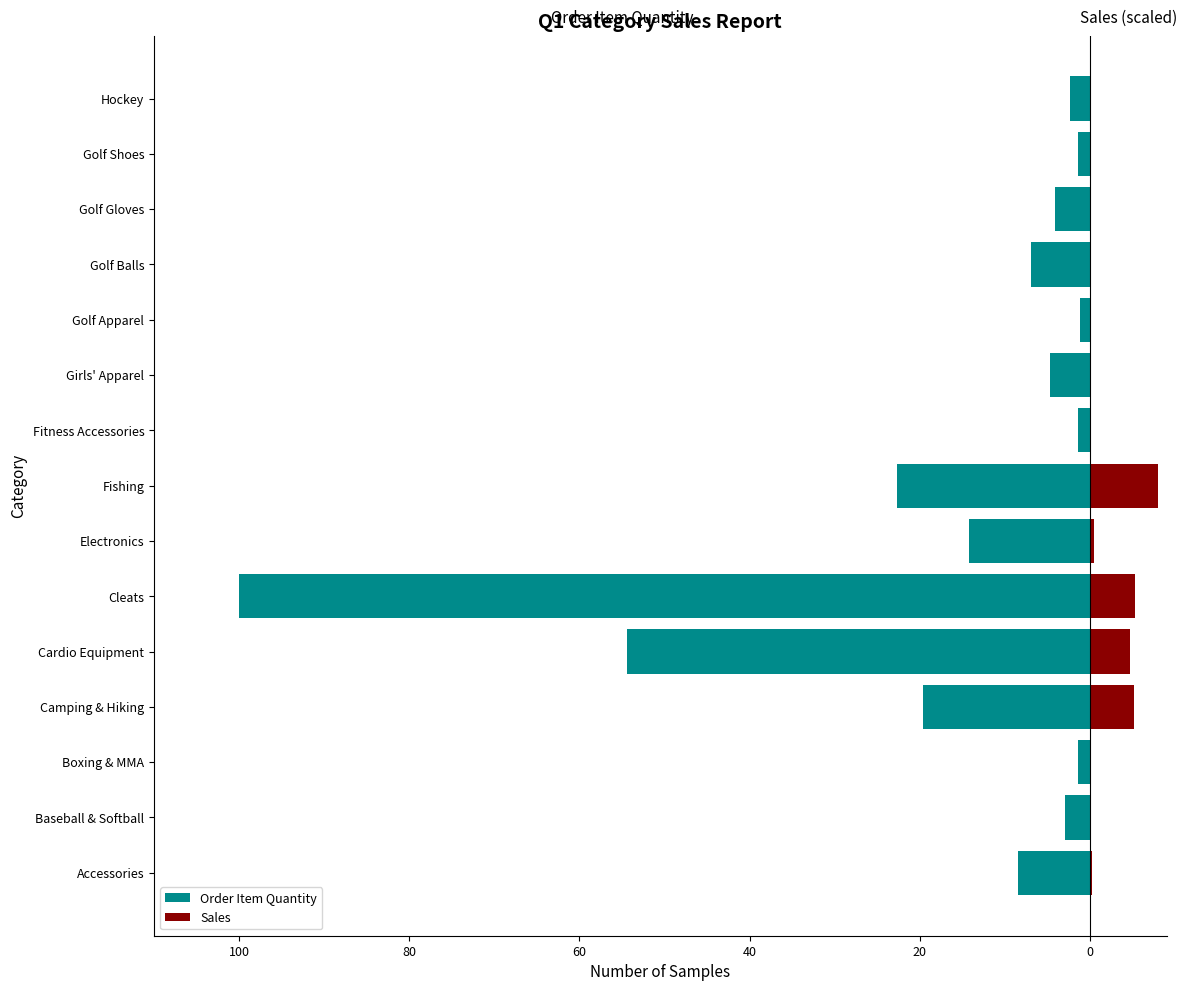

Rank the series at Golf Gloves from highest to lowest value.

Sales, Order Item Quantity